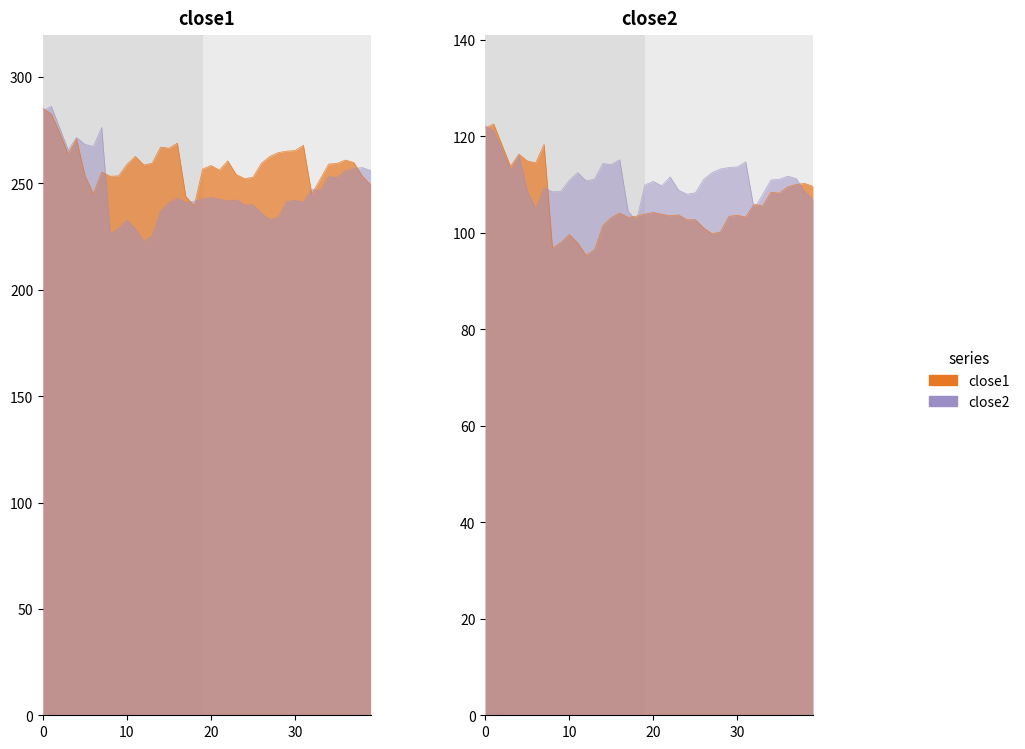

Which series has the largest total across all categories?

close1